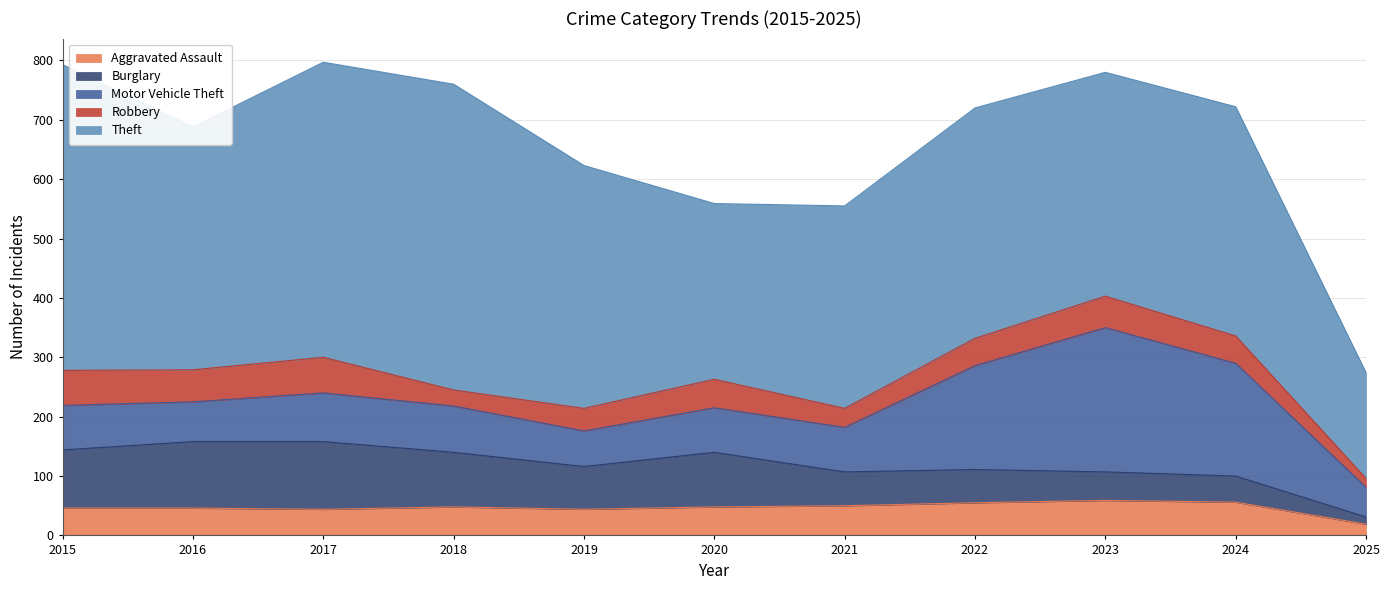

What is the highest value of the Theft series?

515